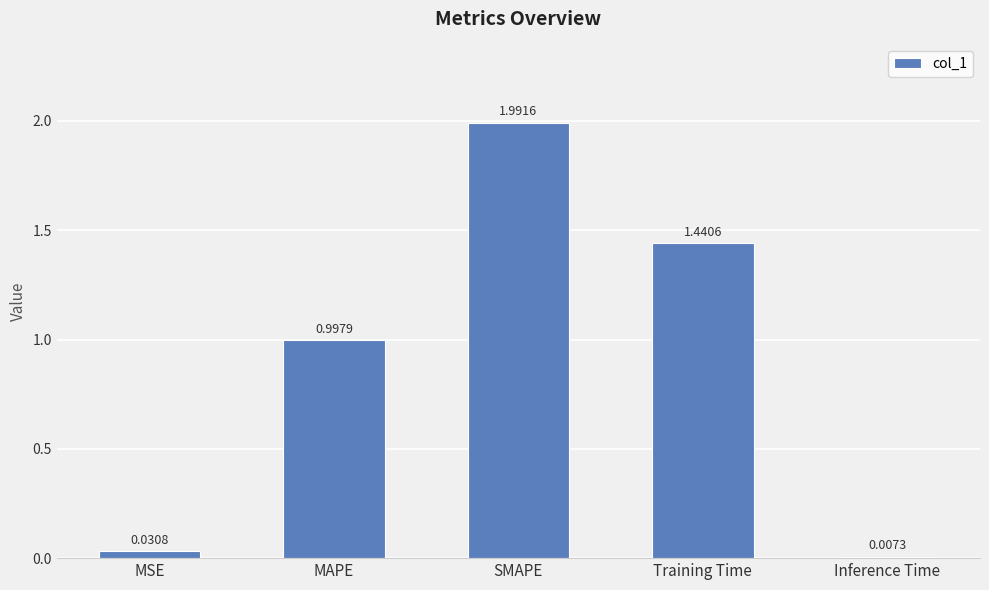

Rank the categories by value from lowest to highest.

Inference Time, MSE, MAPE, Training Time, SMAPE